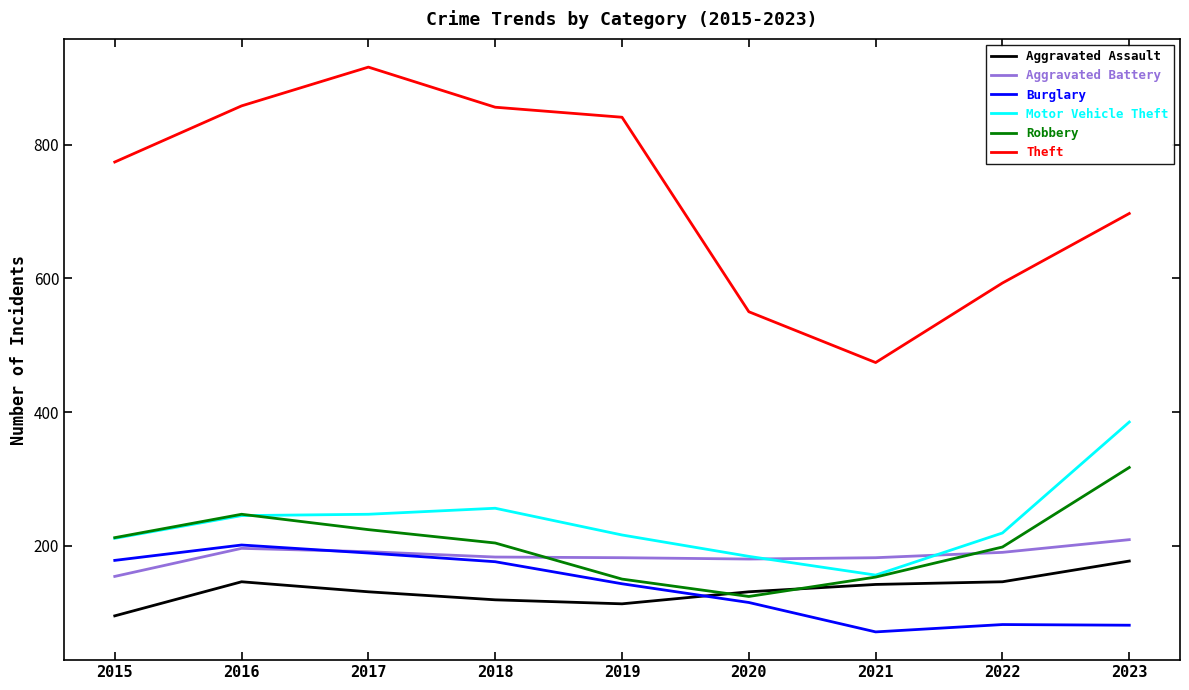

What are all the series names shown in the legend?

Aggravated Assault, Aggravated Battery, Burglary, Motor Vehicle Theft, Robbery, Theft